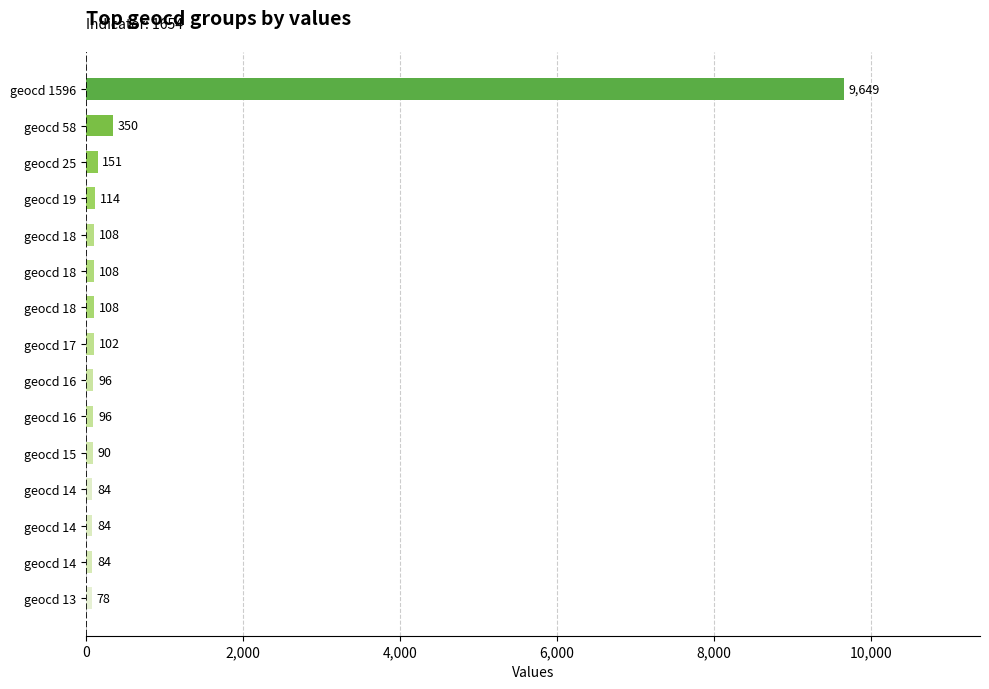

What is the difference between the second highest and second lowest values?

266